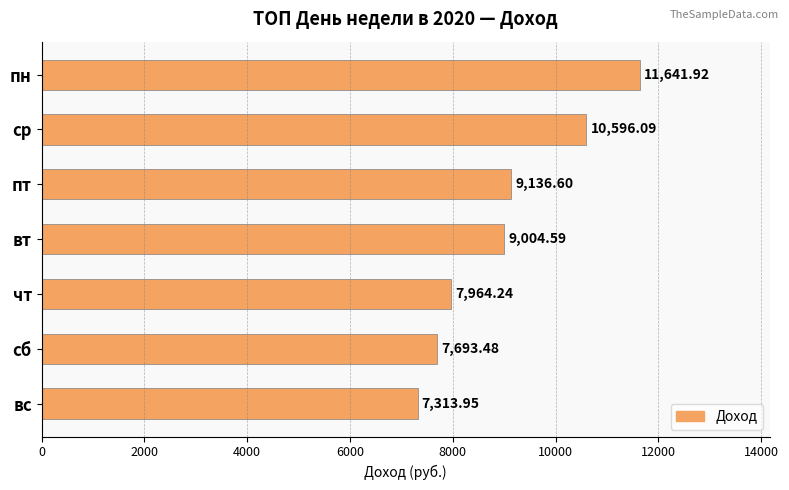

What is the change in value from вт to вс?

-1690.6